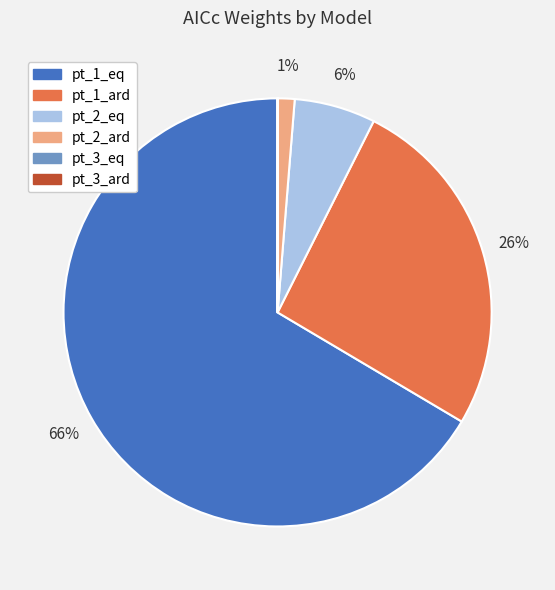

To the nearest percent, what is the average slice percentage?

17%